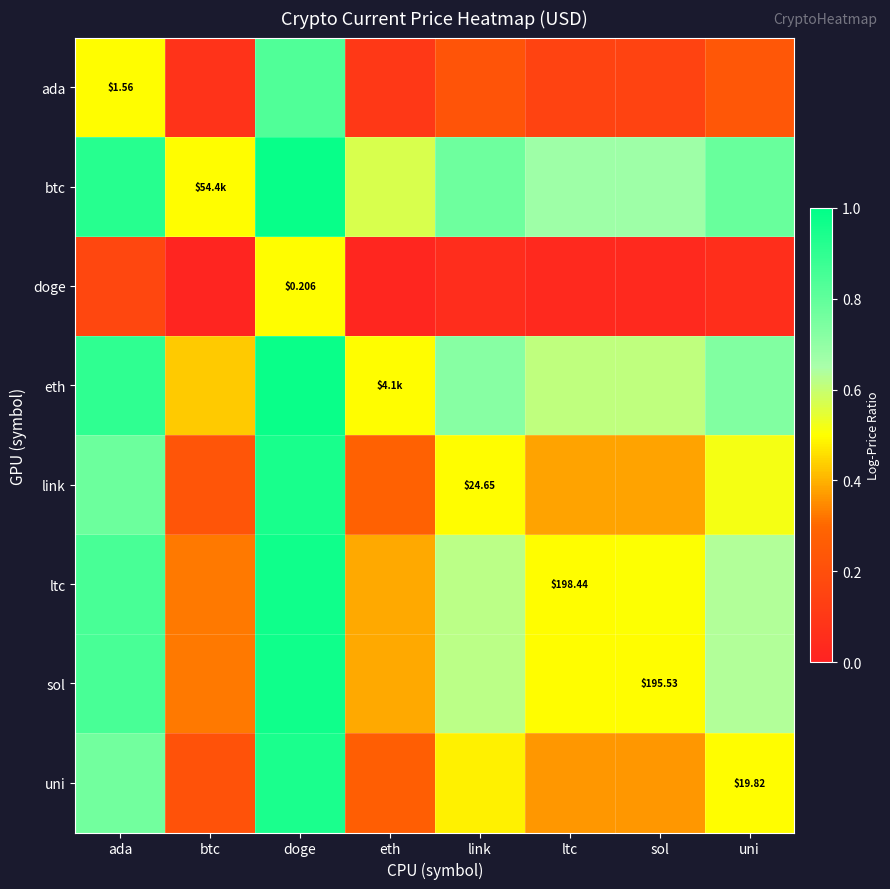

True or false: ltc has a value of 0.8 at ada.

True